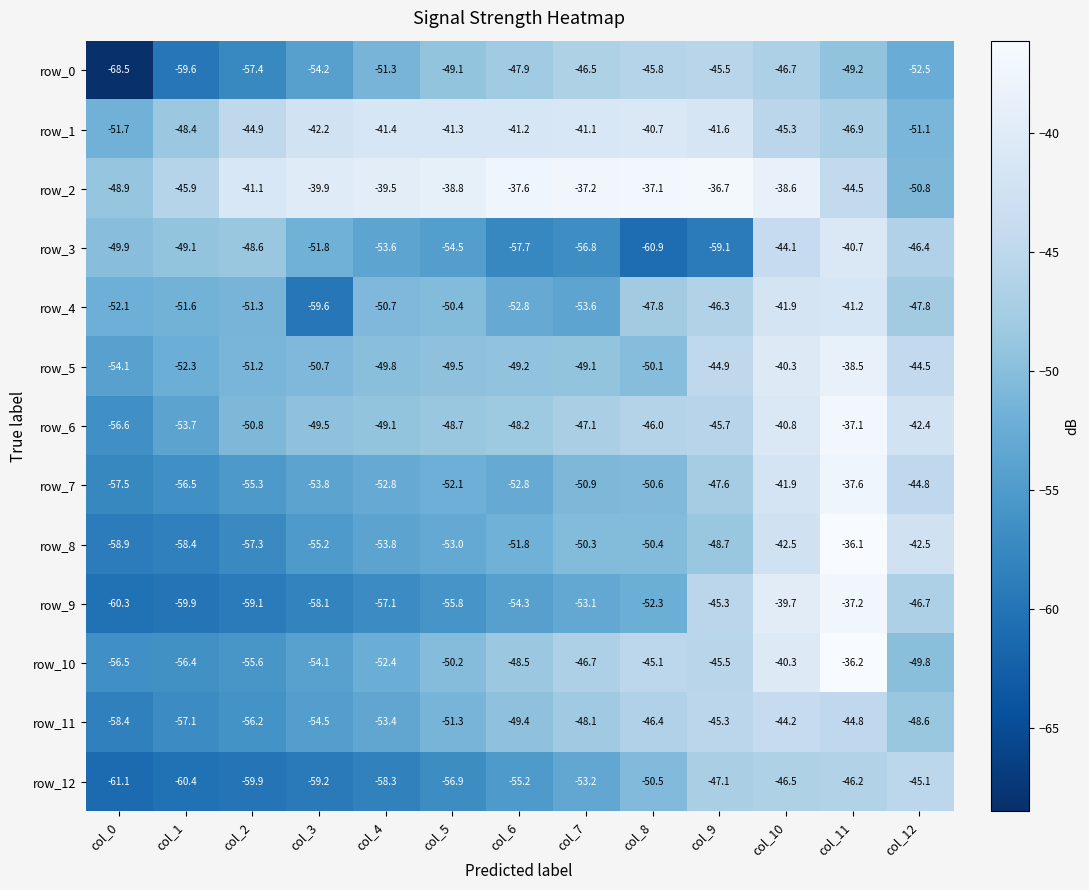

How many data points does each series have?

13